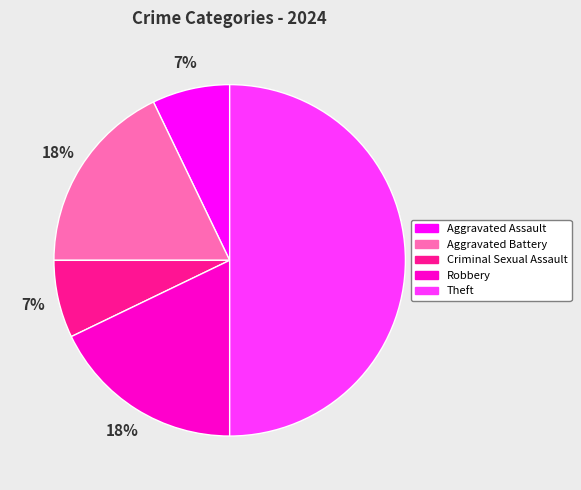

Does Aggravated Battery account for over 50% of the chart?

No